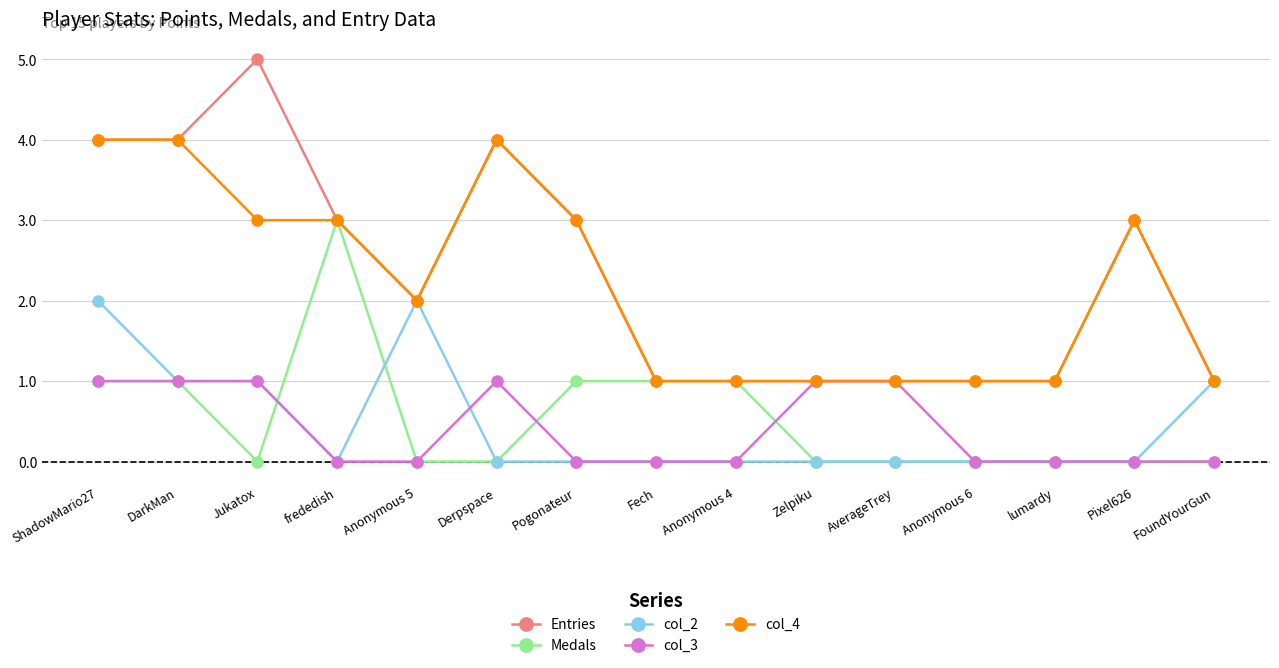

What is the difference between the col_4 values at frededish and Zelpiku?

2